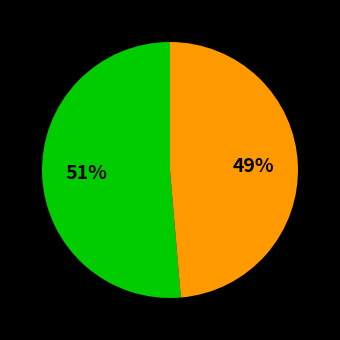

To the nearest percent, what is the average slice percentage?

50%